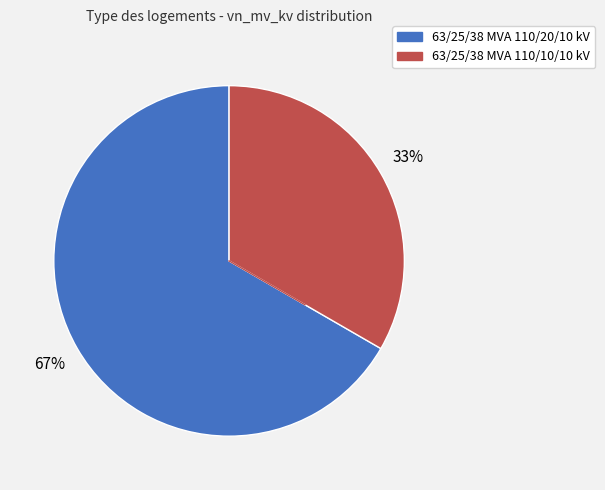

What is the ratio of the value at 63/25/38 MVA 110/20/10 kV to the value at 63/25/38 MVA 110/10/10 kV?

2.0